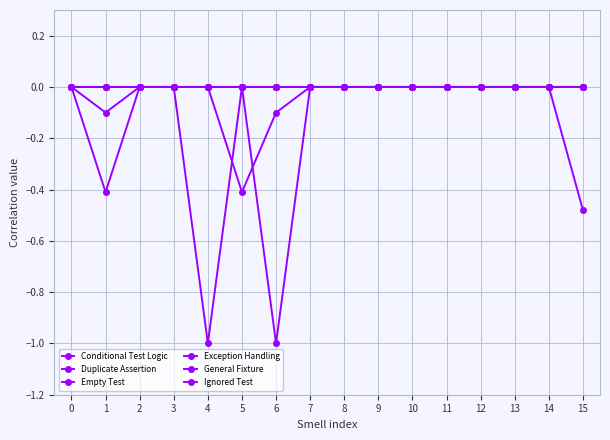

Does the chart have visible grid lines?

Yes